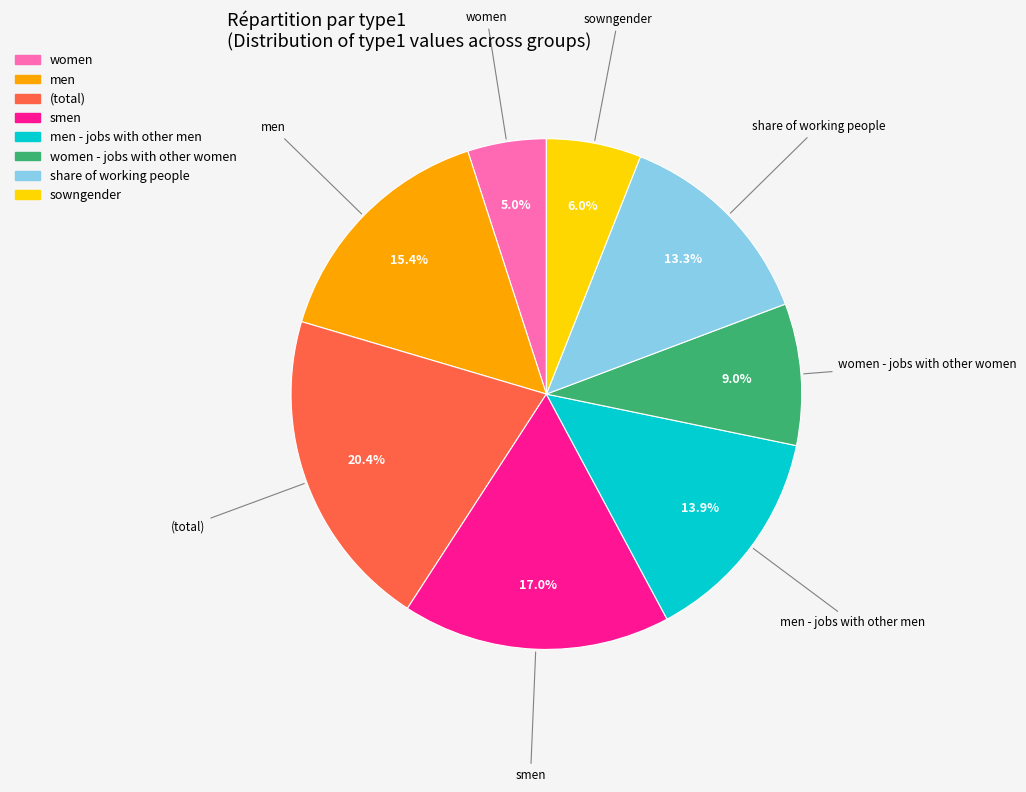

To the nearest percent, what percentage of the pie is share of working people?

13%